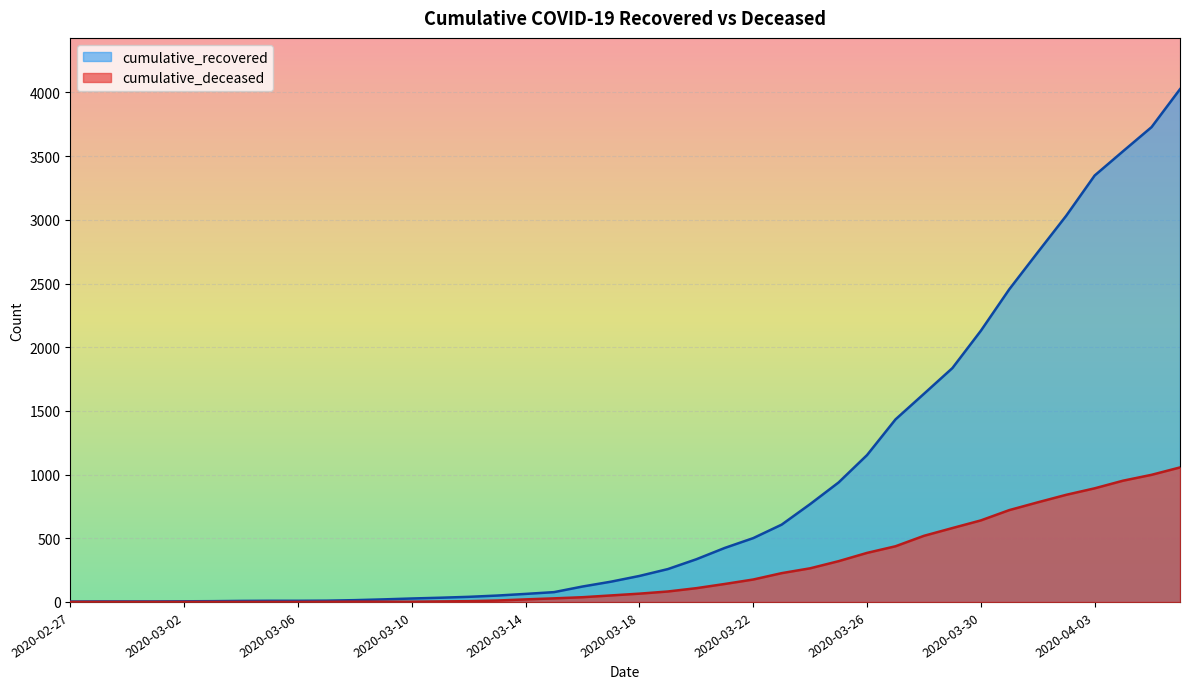

At 2020-03-02, list the series in order from largest to smallest.

cumulative_recovered, cumulative_deceased